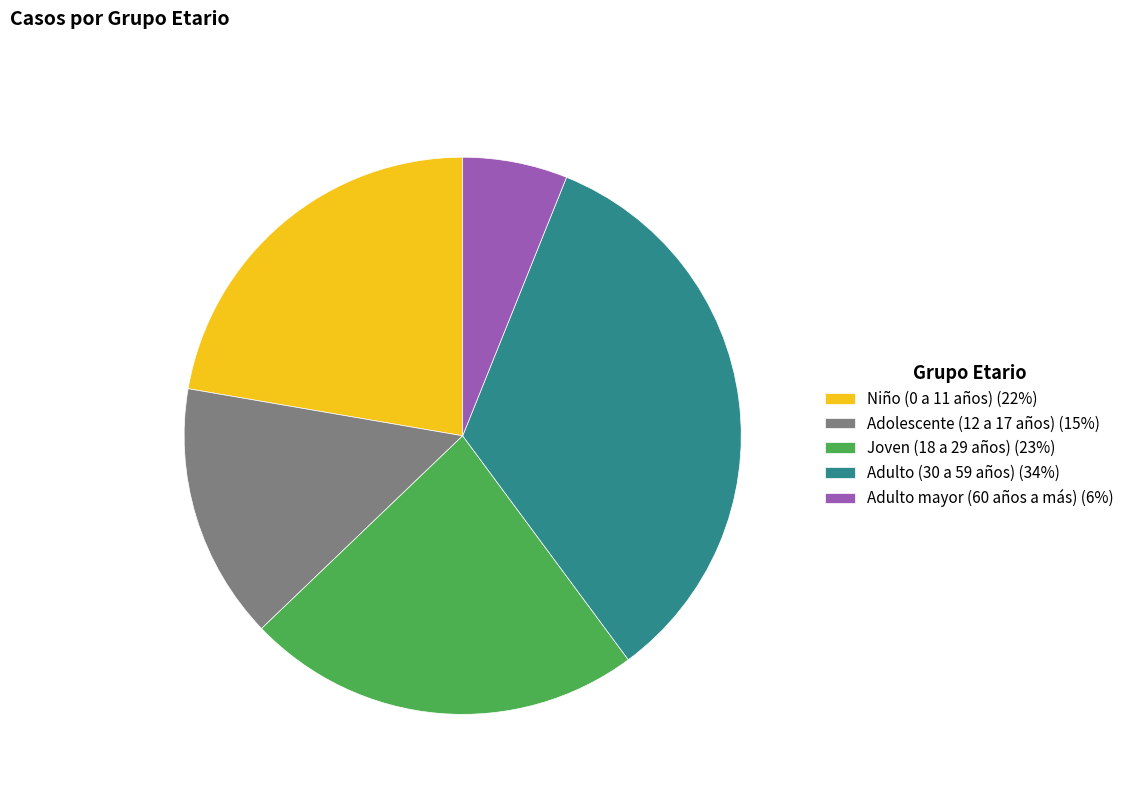

Which has a higher value, Adulto mayor (60 años a más) (6%) or Adolescente (12 a 17 años) (15%)?

Adolescente (12 a 17 años) (15%)